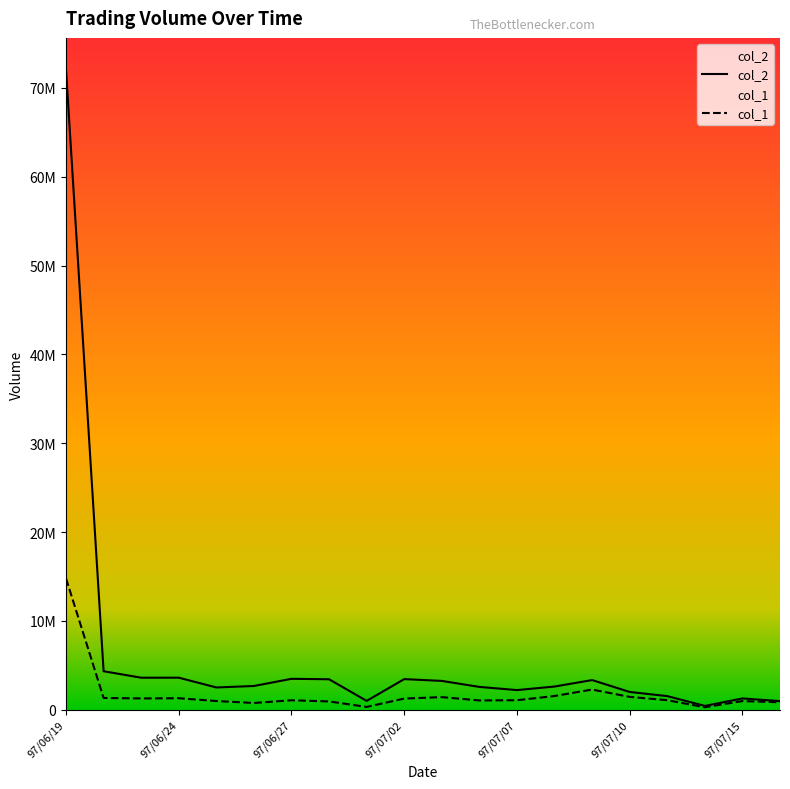

What is the maximum value shown in the chart?

72036320